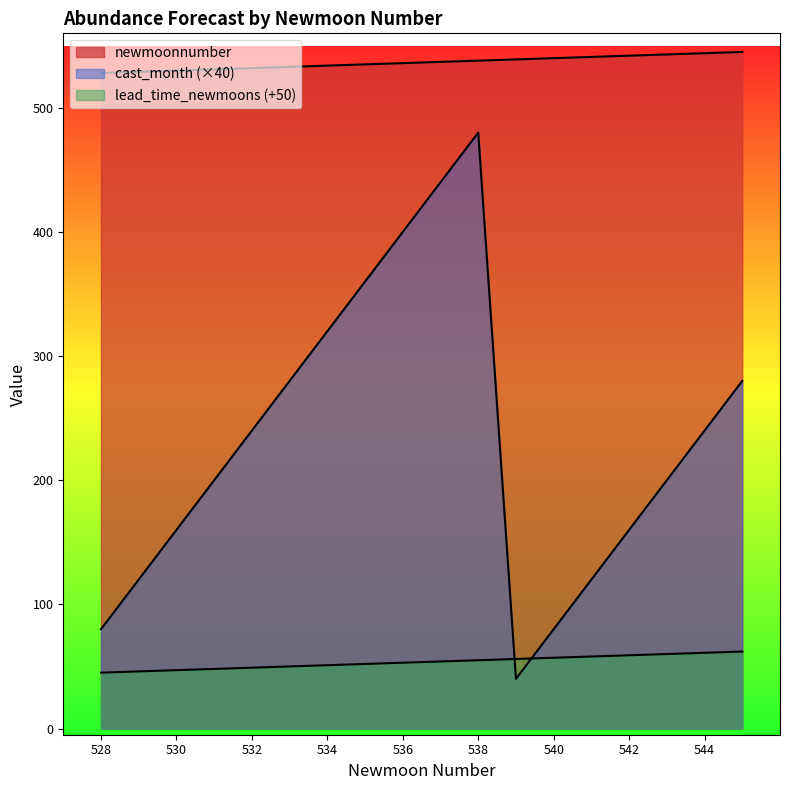

After their last crossing, which series has the higher values: lead_time_newmoons or cast_month?

cast_month